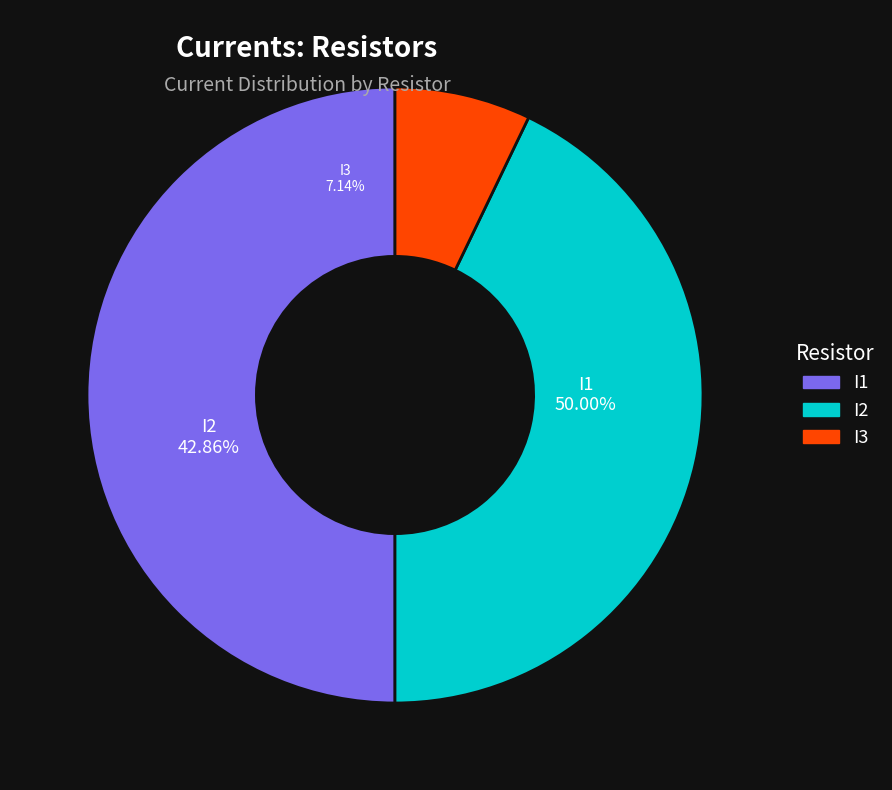

Is there any slice that represents more than half of the pie?

No